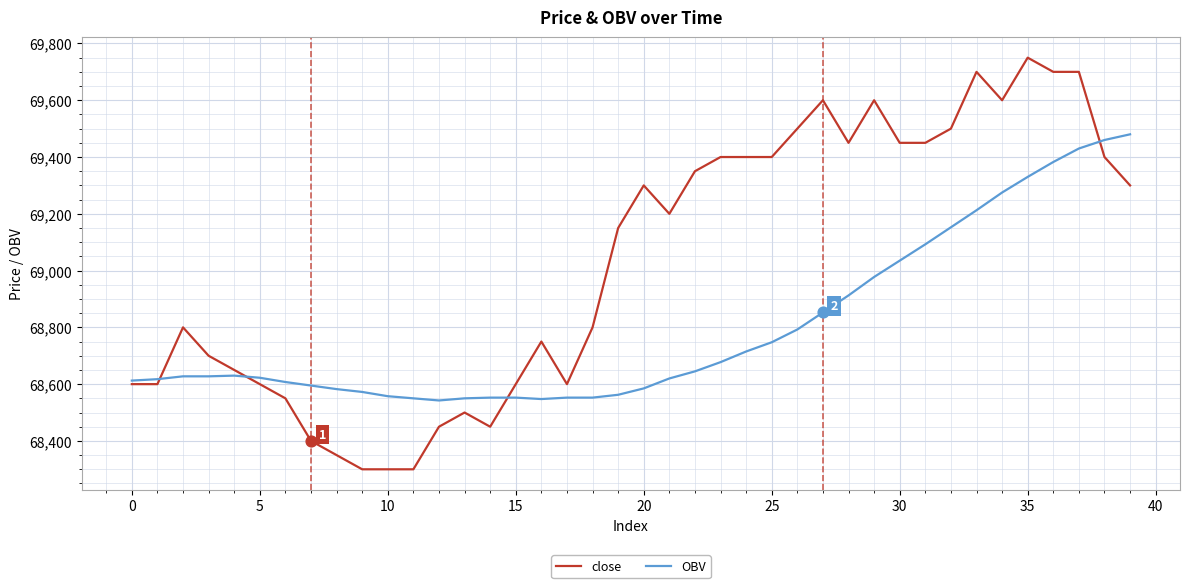

Which series has the largest range (max minus min)?

close